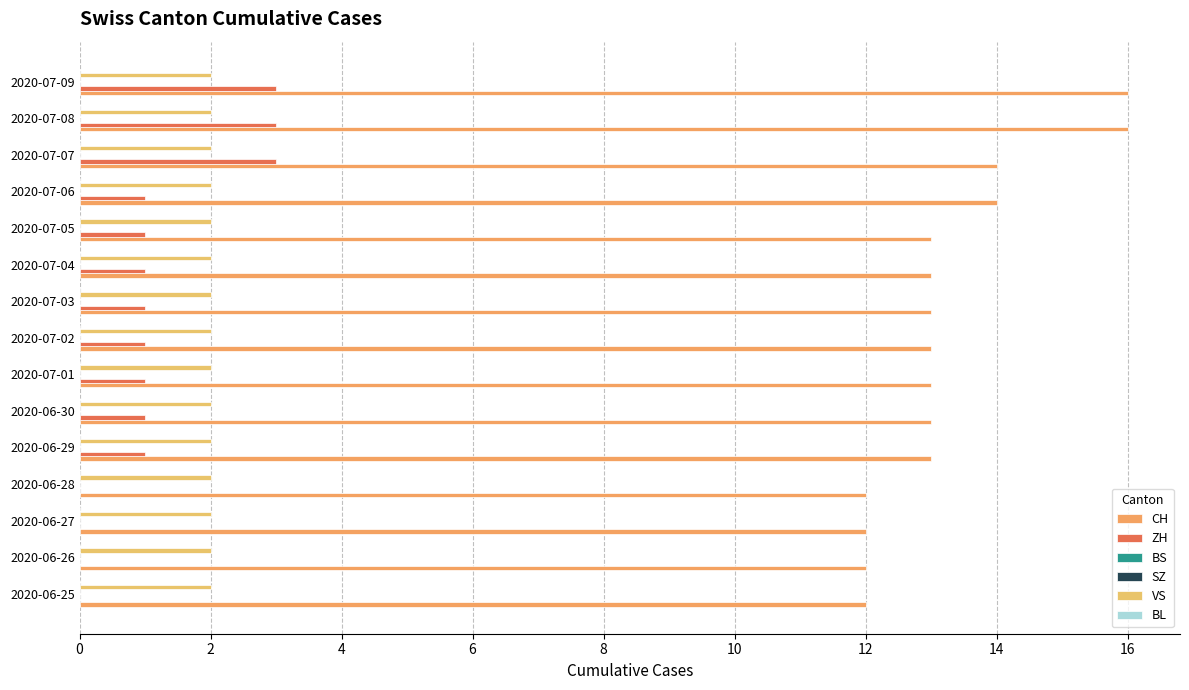

Does the chart contain stacked bars?

No